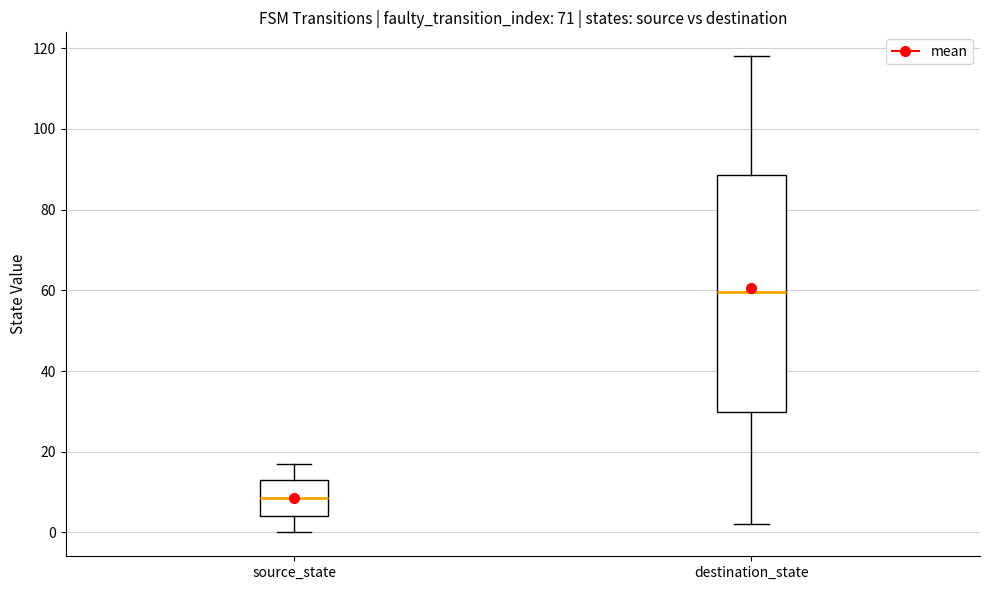

Reading left to right, read every box against the y-axis: the position of its median line, the range the box covers, and the ends of its whiskers. The values are not printed on the chart, so give them approximately, as read against the axis.

source_state: median 8, box 4 to 14, whiskers 0 to 18
destination_state: median 60, box 30 to 88, whiskers 2 to 118